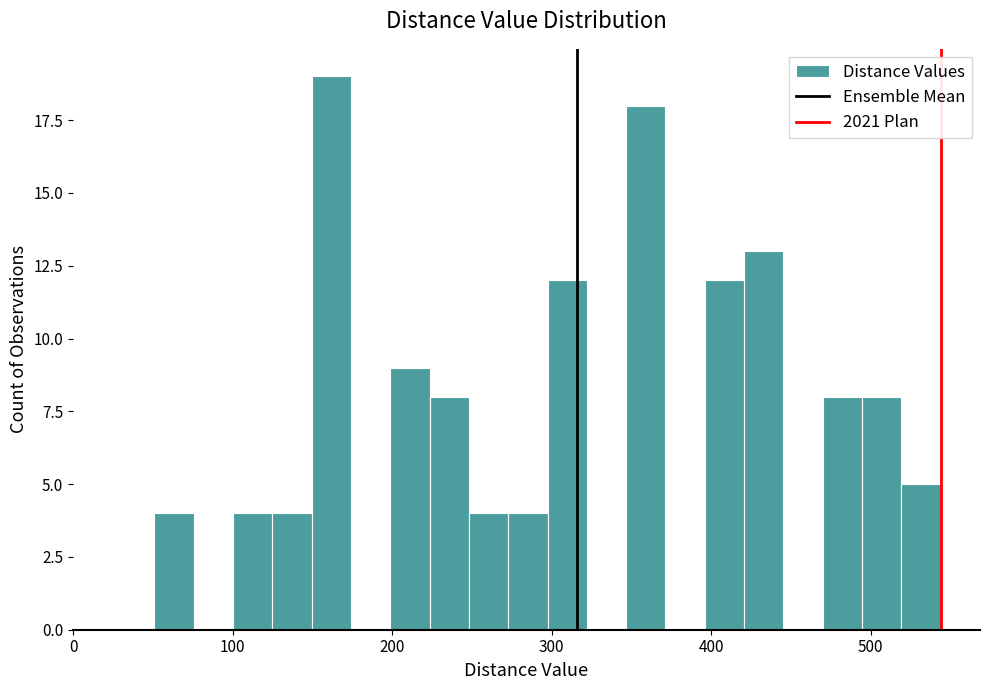

Read against the x-axis, roughly where is the centre of the tallest bar?

160